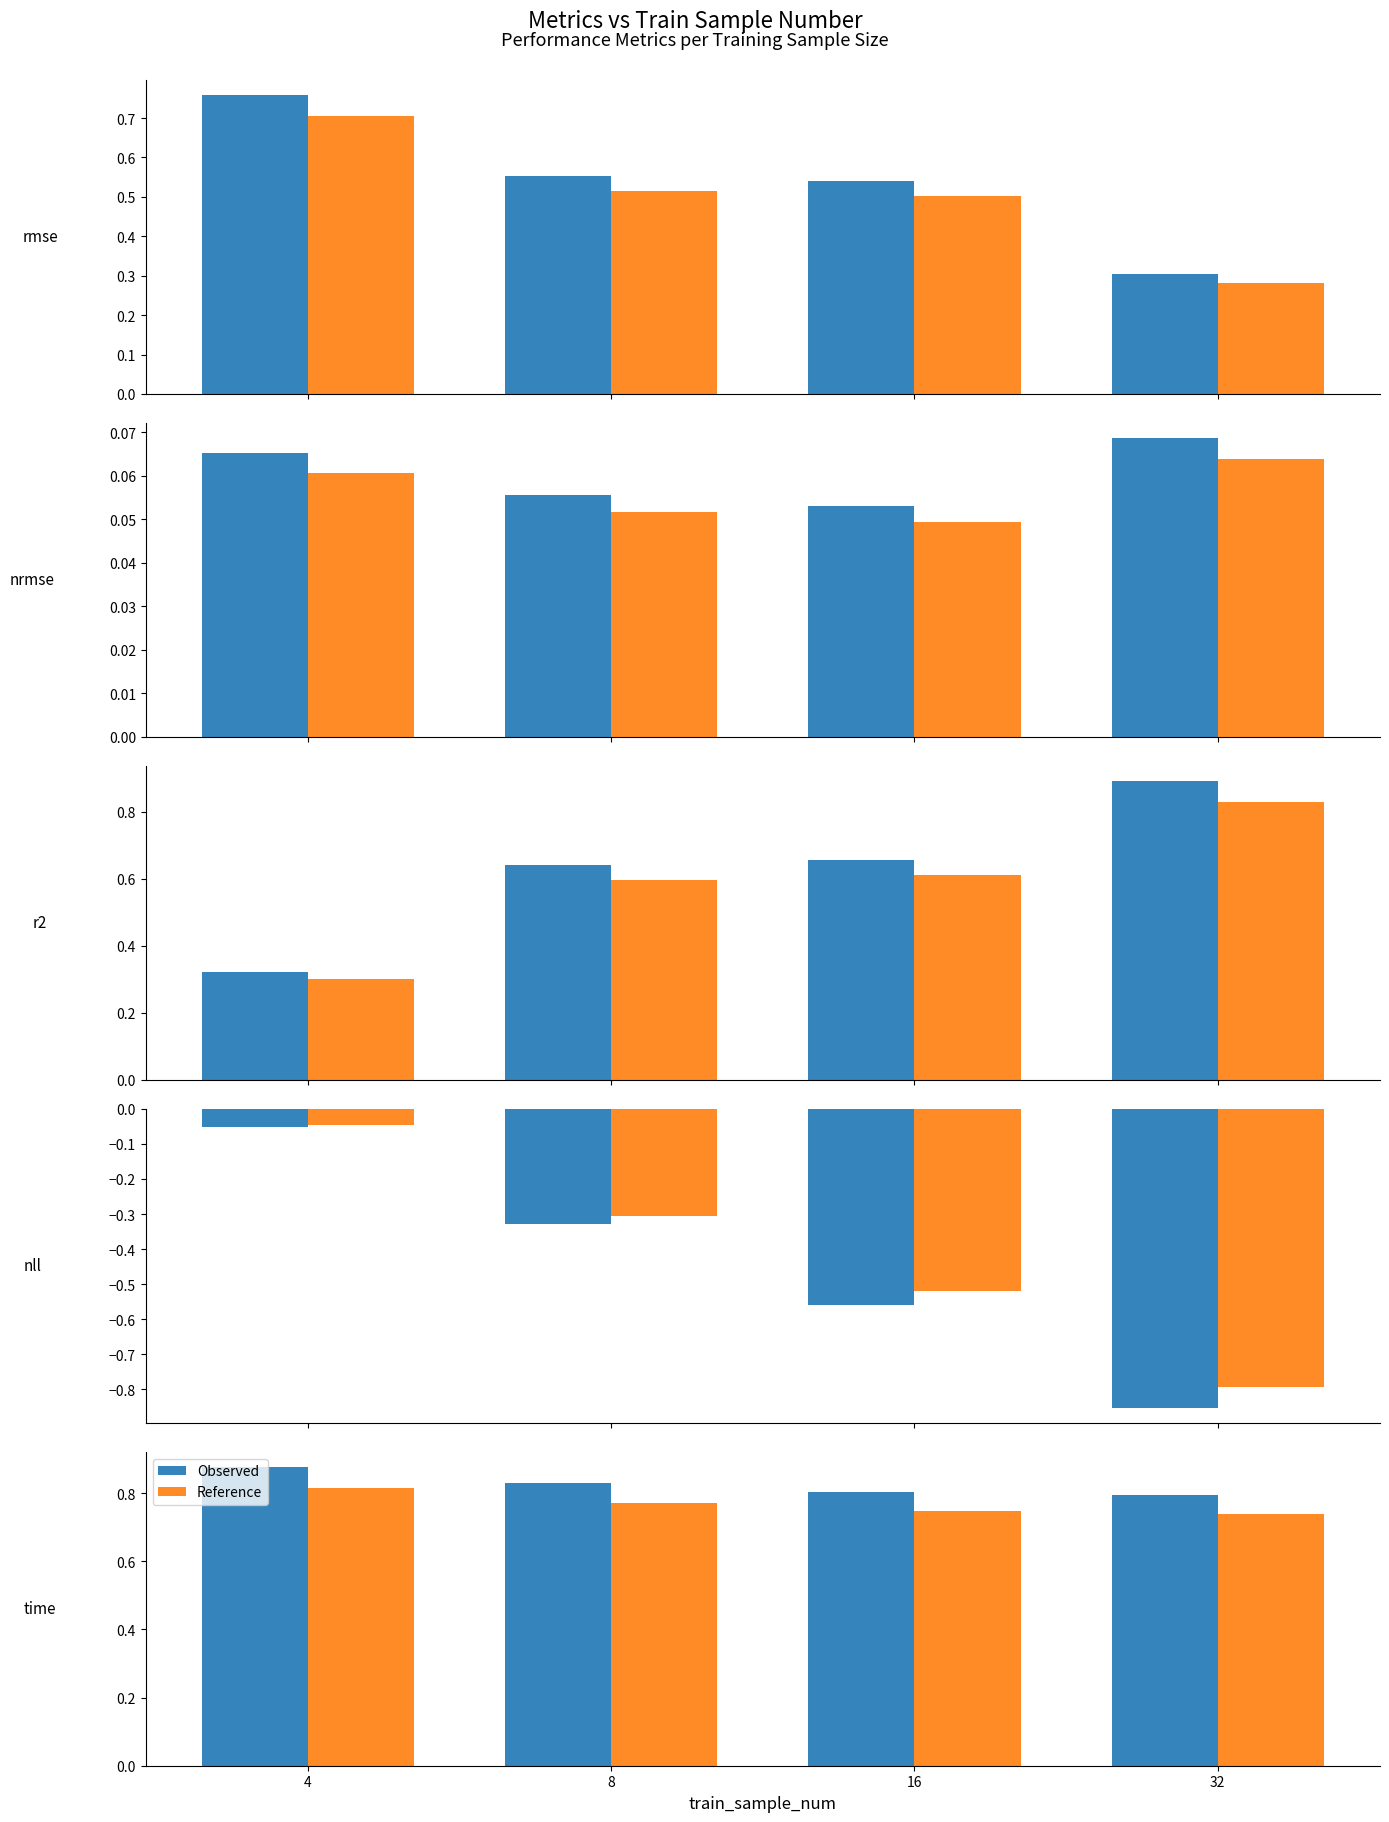

True or false: Observed has a value of 0.5 at 16.

False